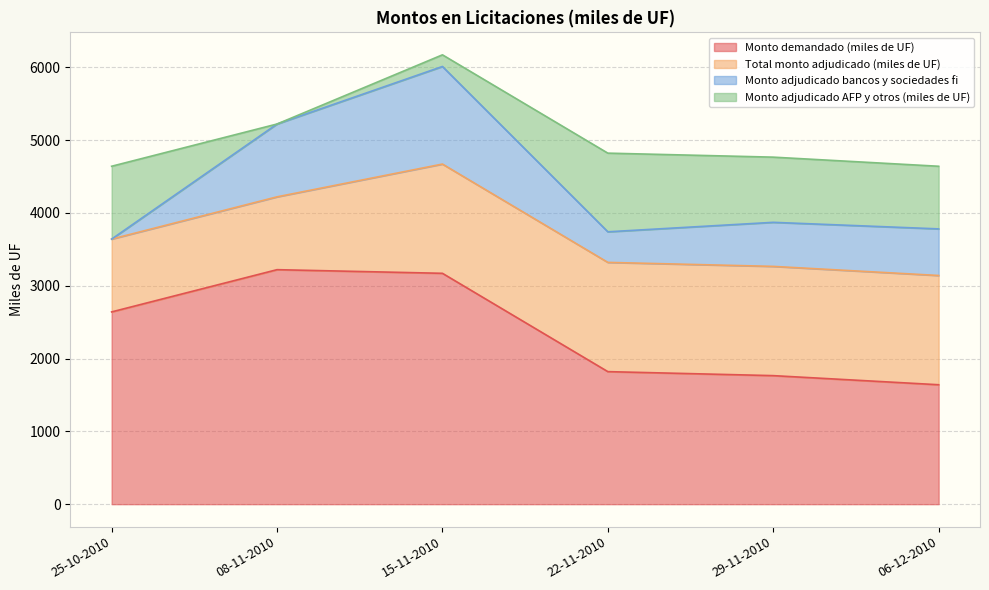

True or false: Total monto adjudicado (miles de UF) and Monto adjudicado bancos y sociedades fi cross at least once.

False